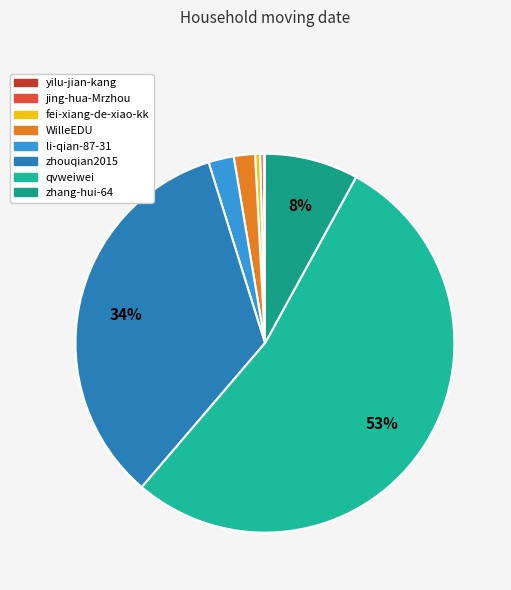

True or false: fei-xiang-de-xiao-kk accounts for 0% of the total.

True